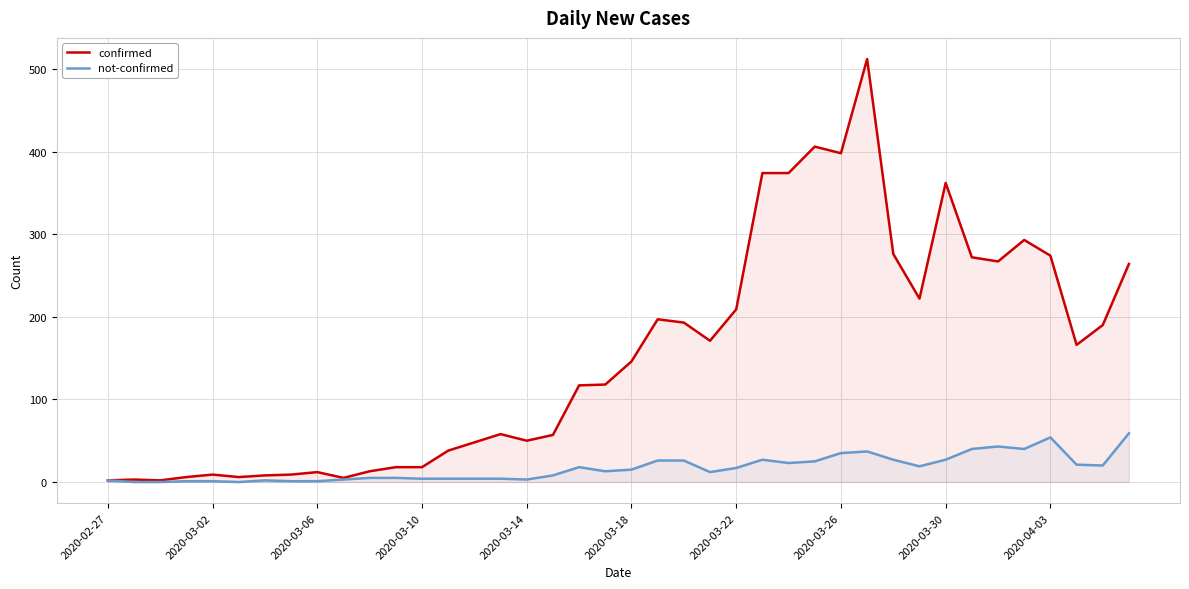

What position from the left is 2020-02-27?

1